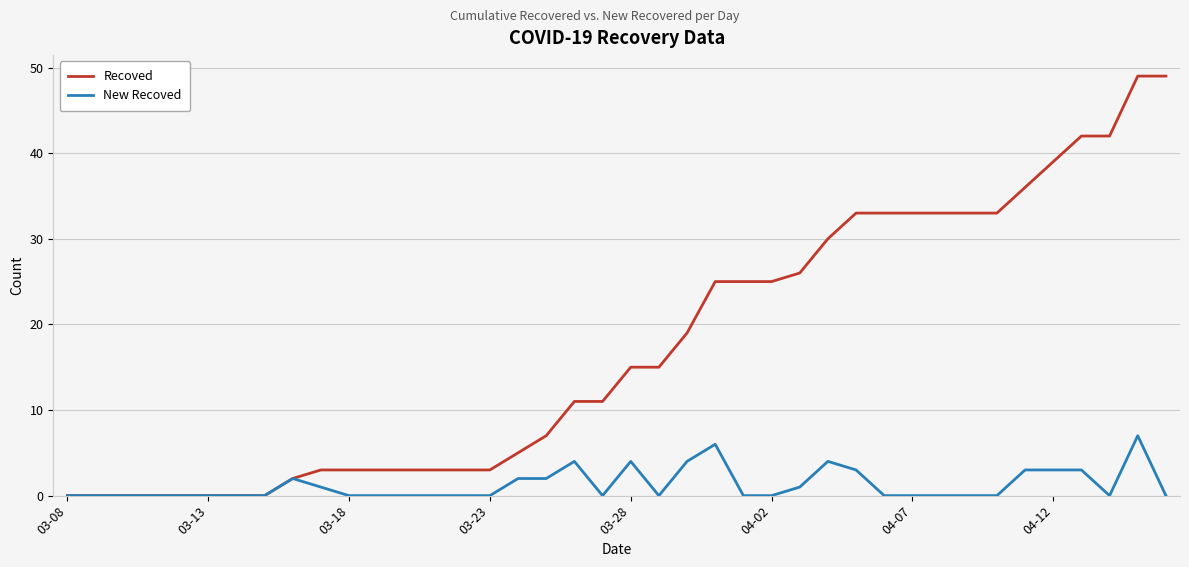

Count the New Recoved values in the range 0 to 3.

34